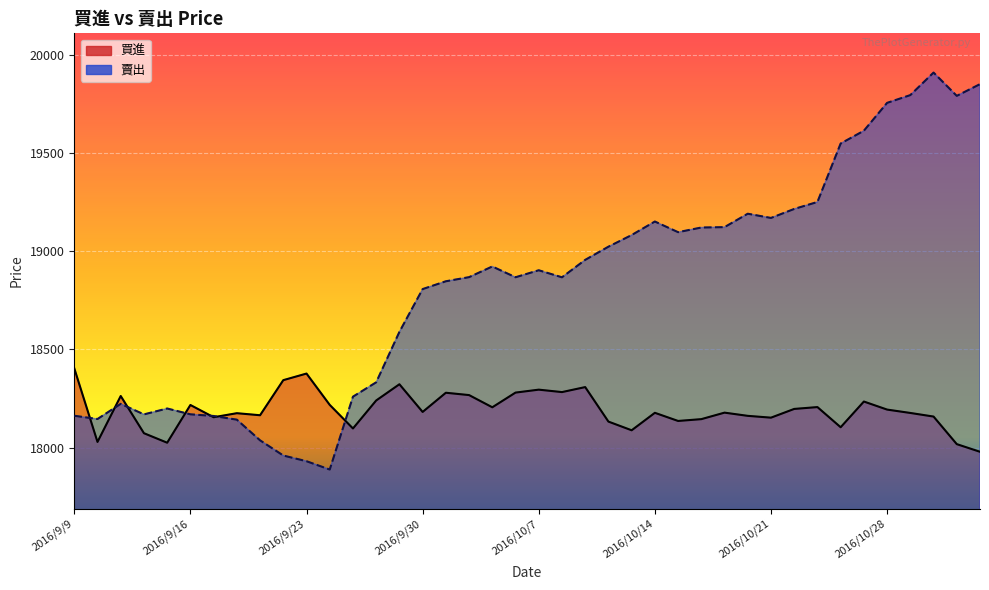

Rank the series by their maximum value, from lowest to highest.

買進, 賣出